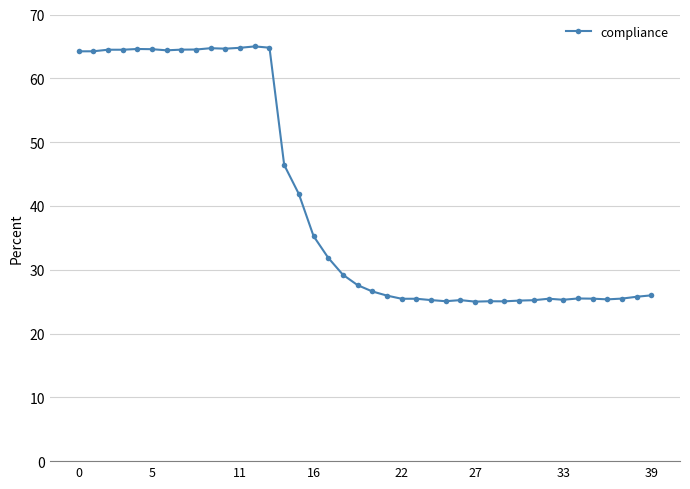

What is the value of the 8th point from the left?

64.5